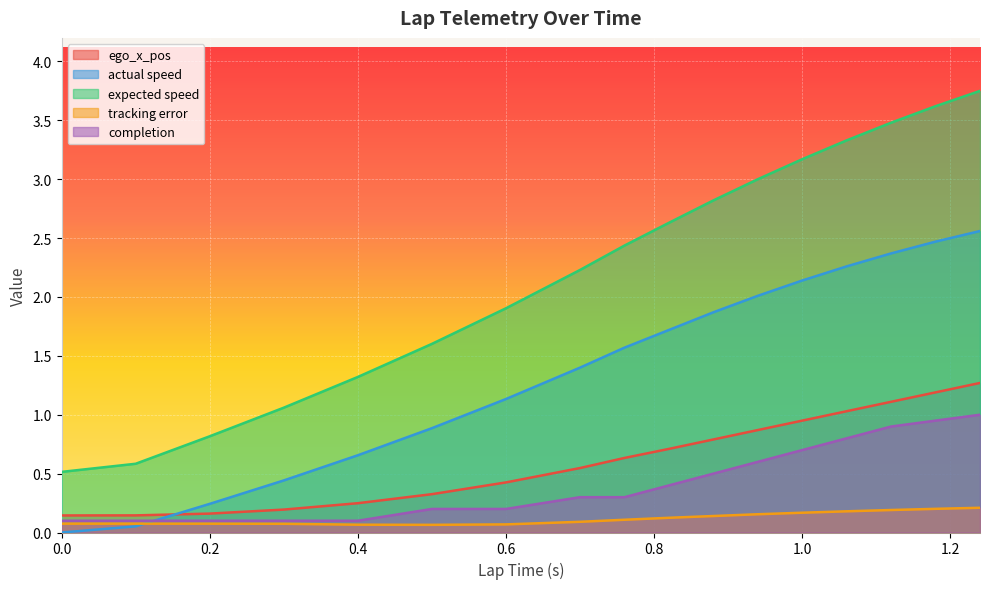

The expected speed series shows 5.6 at 1.0. True or false?

False